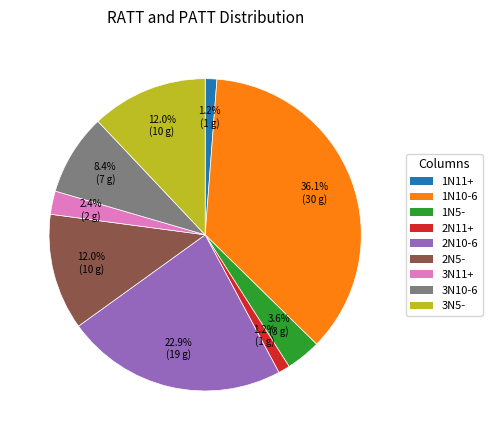

Do 2N5- and 3N10-6 together represent more than half of the pie?

No